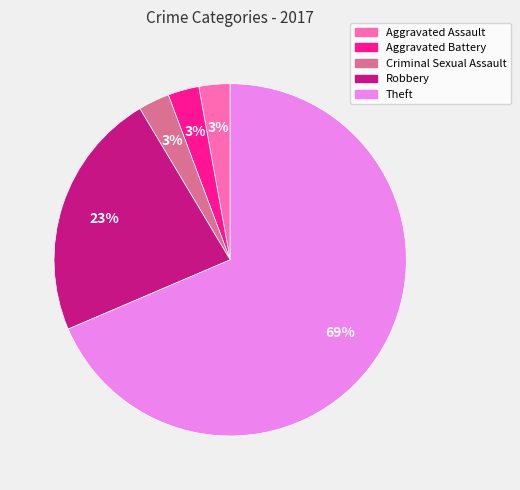

The Aggravated Battery slice represents 3% of the pie. True or false?

True